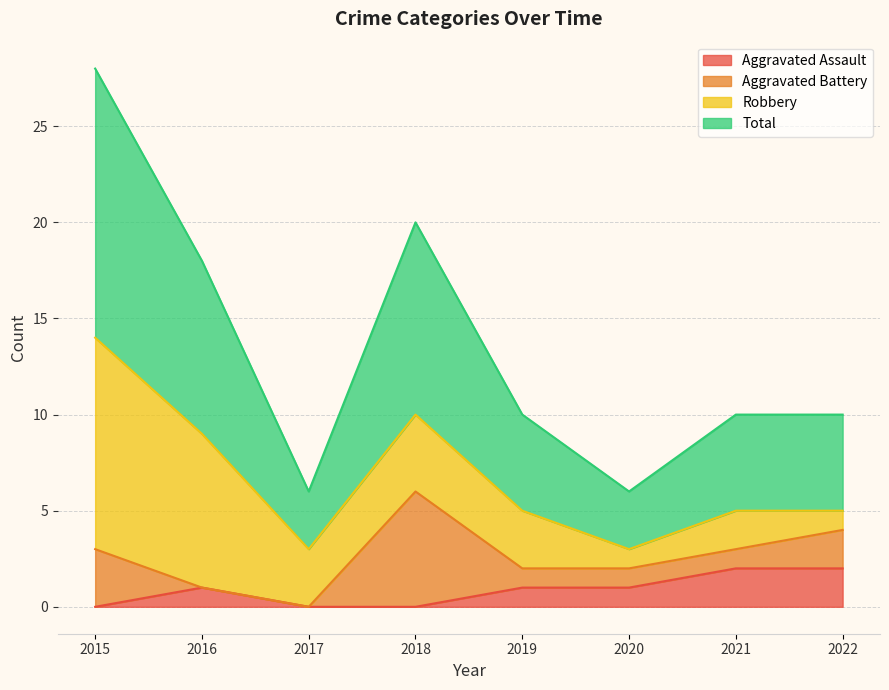

What is the average value of the Aggravated Assault series?

1